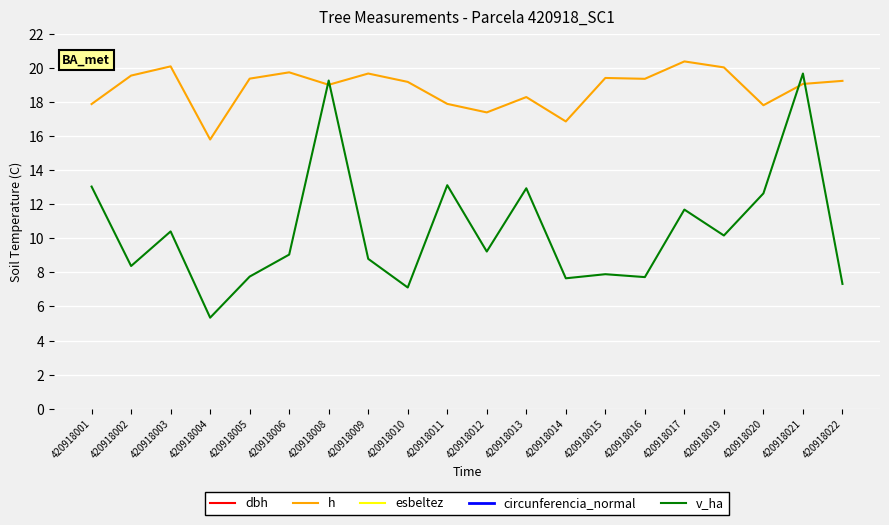

Where is the first local maximum for dbh?

420918003